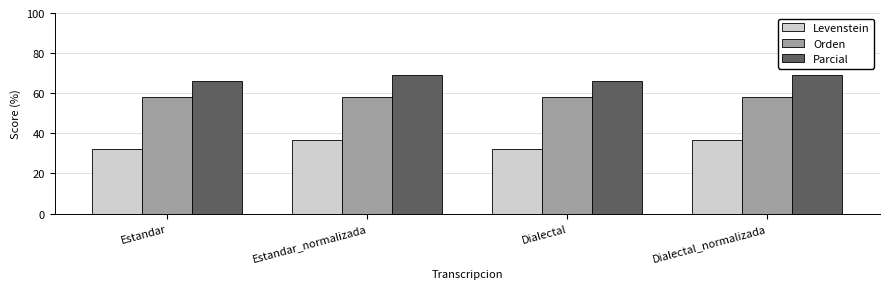

At which label does Levenstein first exceed 36?

Estandar_normalizada